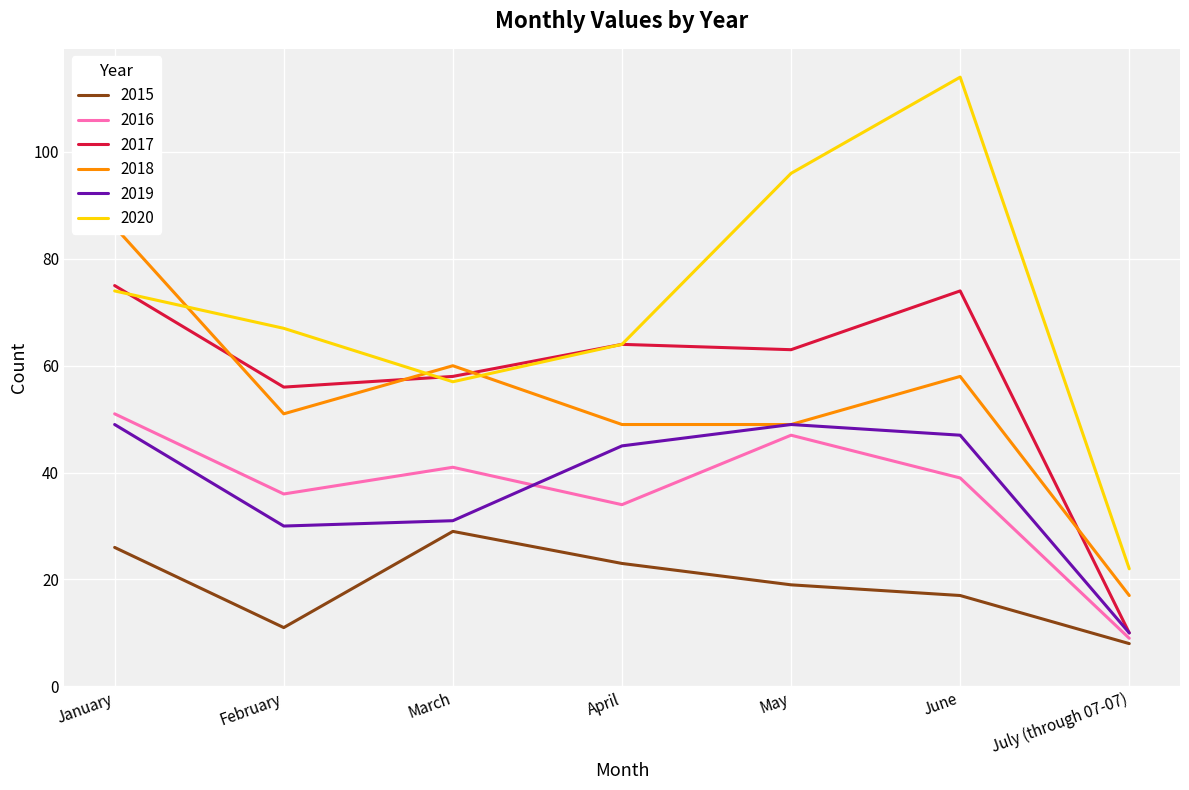

List the series in order of their peak value, lowest first.

2015, 2019, 2016, 2017, 2018, 2020